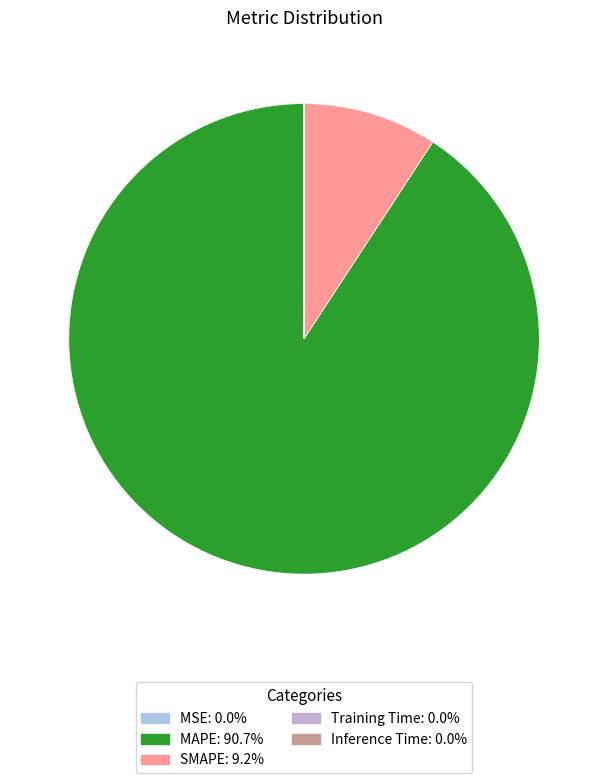

To the nearest percent, what percentage of the pie is SMAPE?

9%